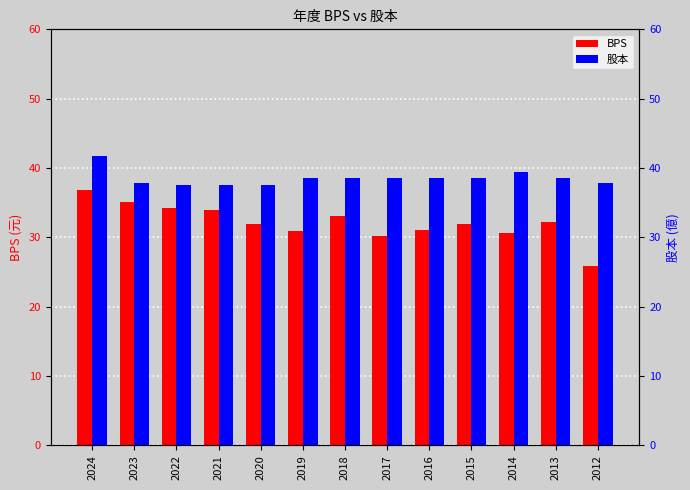

How many groups of bars are there?

13